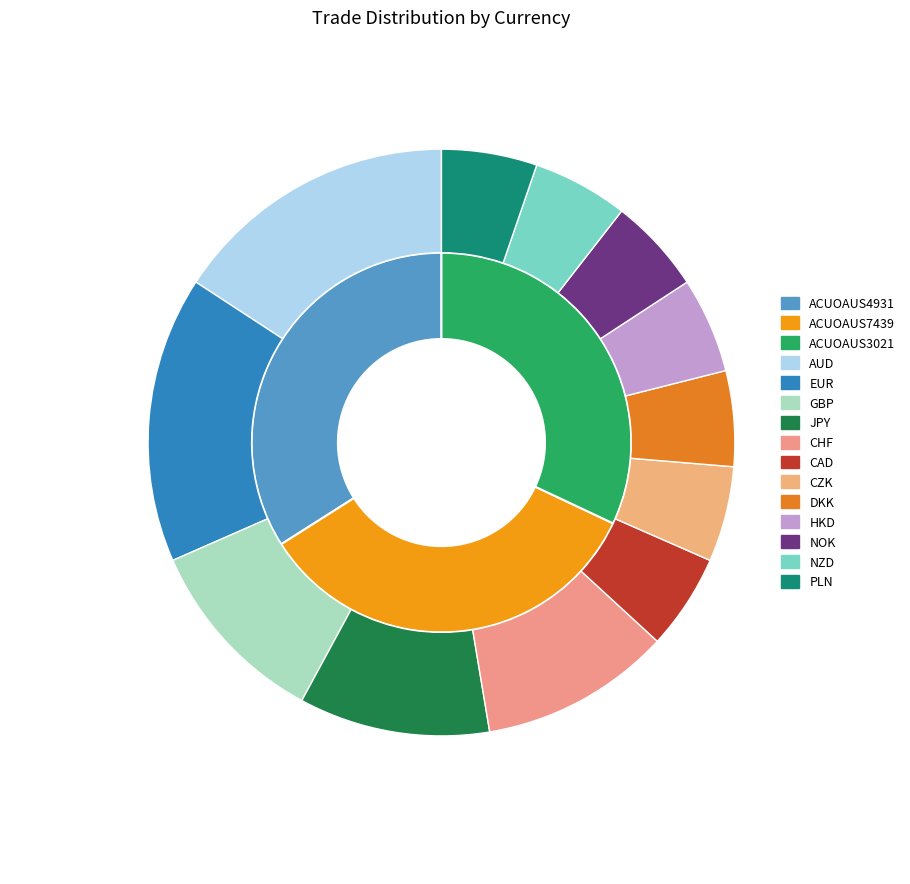

What is the total percentage of CHF and CZK?

16.7%